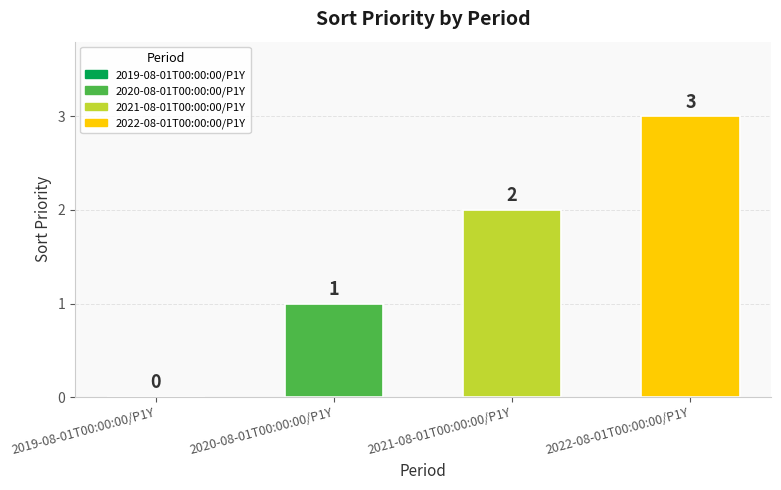

What is the change in value from 2021-08-01T00:00:00/P1Y to 2022-08-01T00:00:00/P1Y?

+1